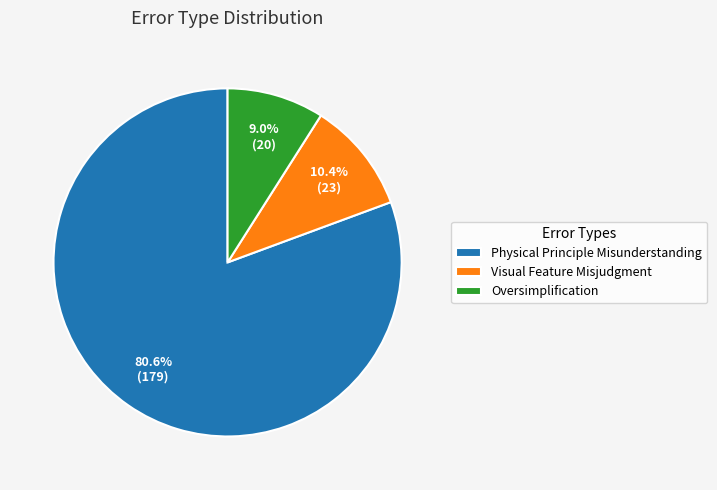

Between Physical Principle Misunderstanding and Oversimplification, which is larger?

Physical Principle Misunderstanding